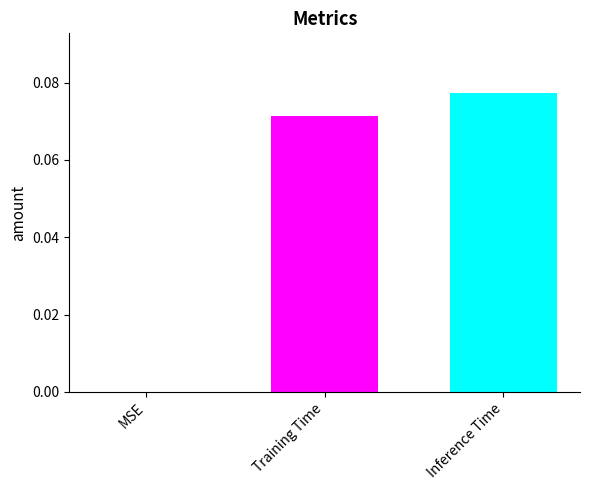

Which category has the highest value across all series?

Inference Time